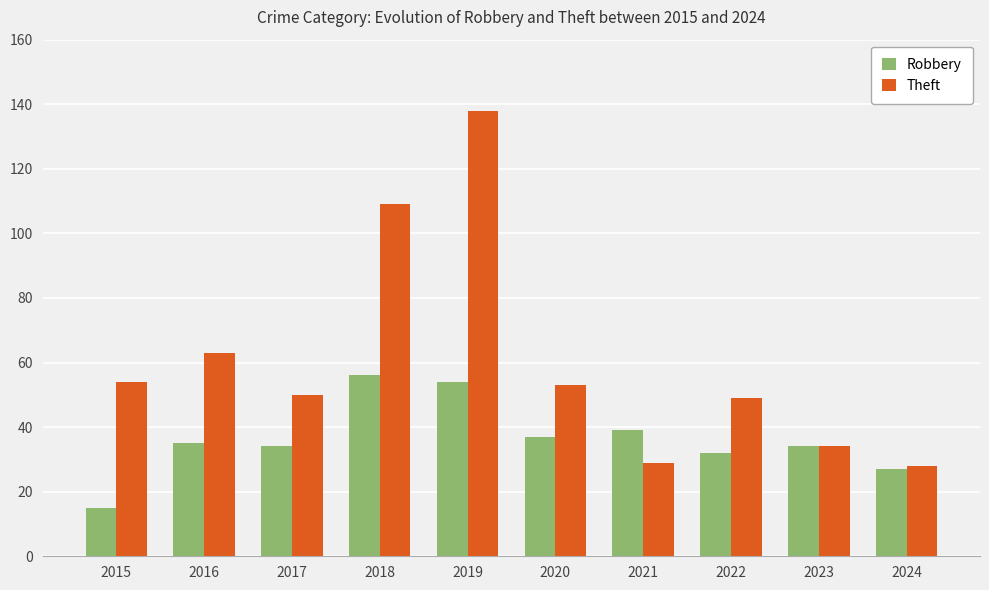

What is the average value of the Robbery series?

36